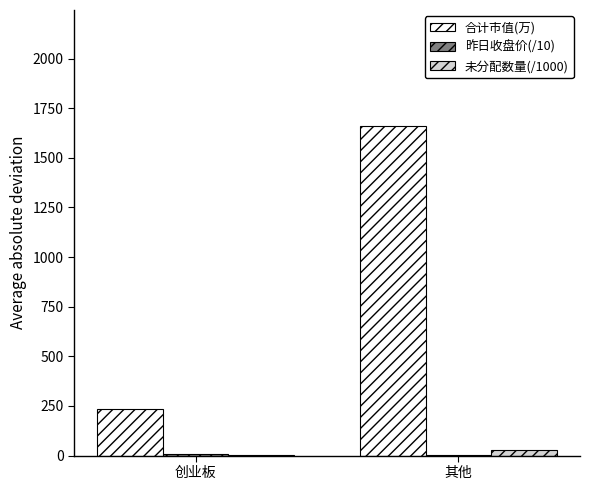

Where is 合计市值(万) nearest to the value 947?

创业板